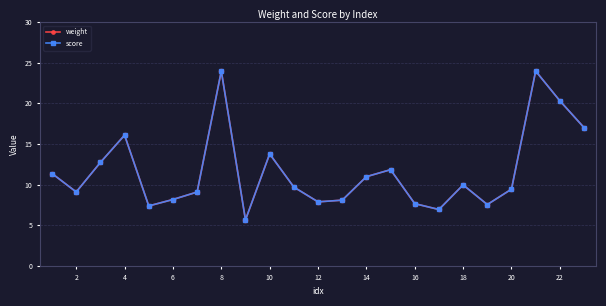

Does the chart have visible grid lines?

Yes